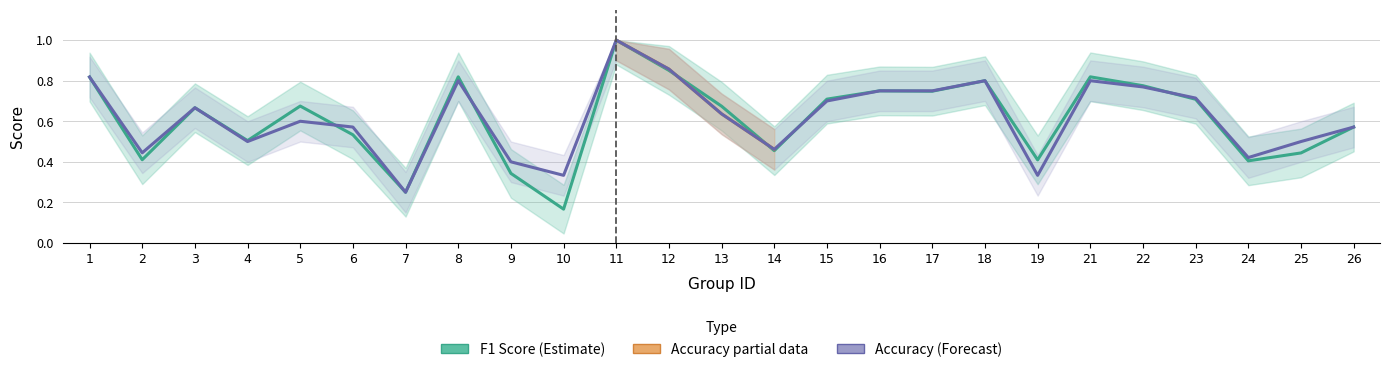

What is the difference between the second highest and second lowest values in the f1 series?

0.6